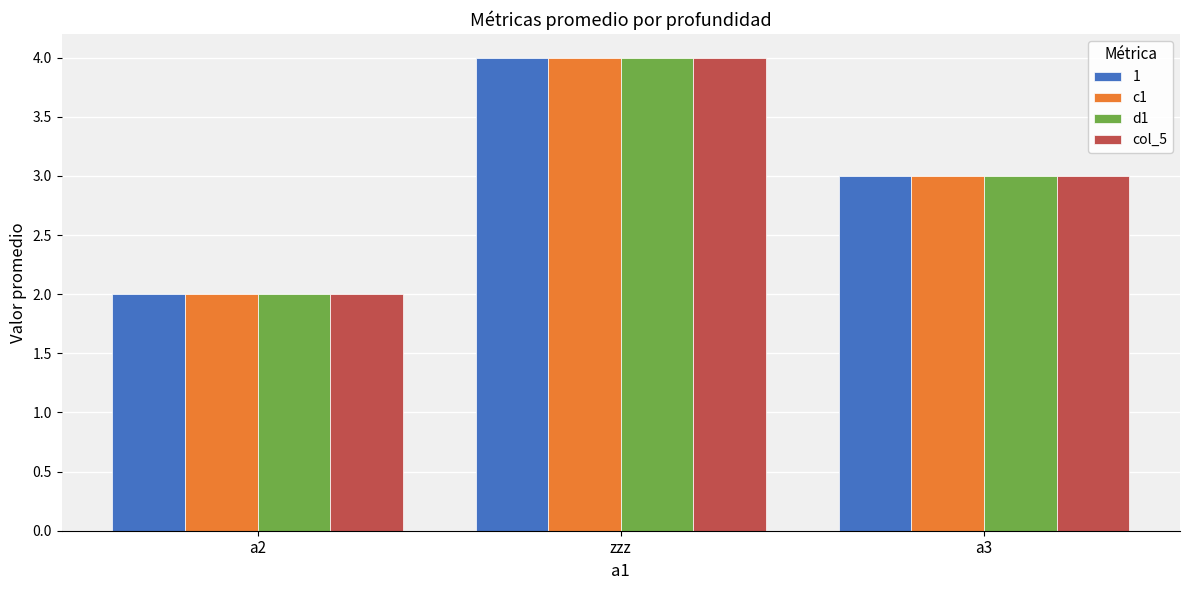

Reading right to left, extract all data points from this chart.

1: 3	4	2
c1: 3	4	2
d1: 3	4	2
col_5: 3	4	2